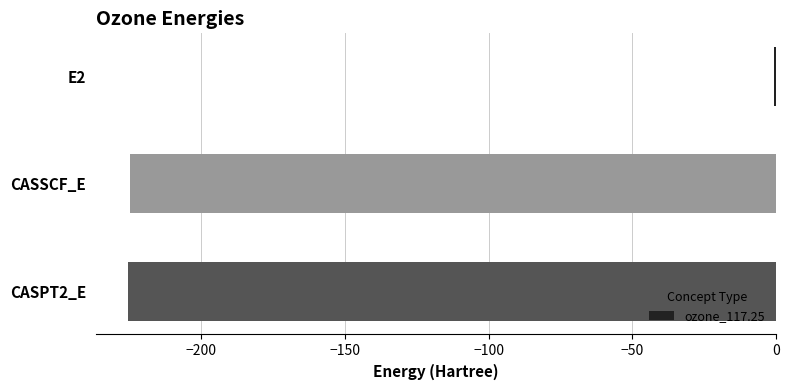

What is the sum of all values?

-450.6